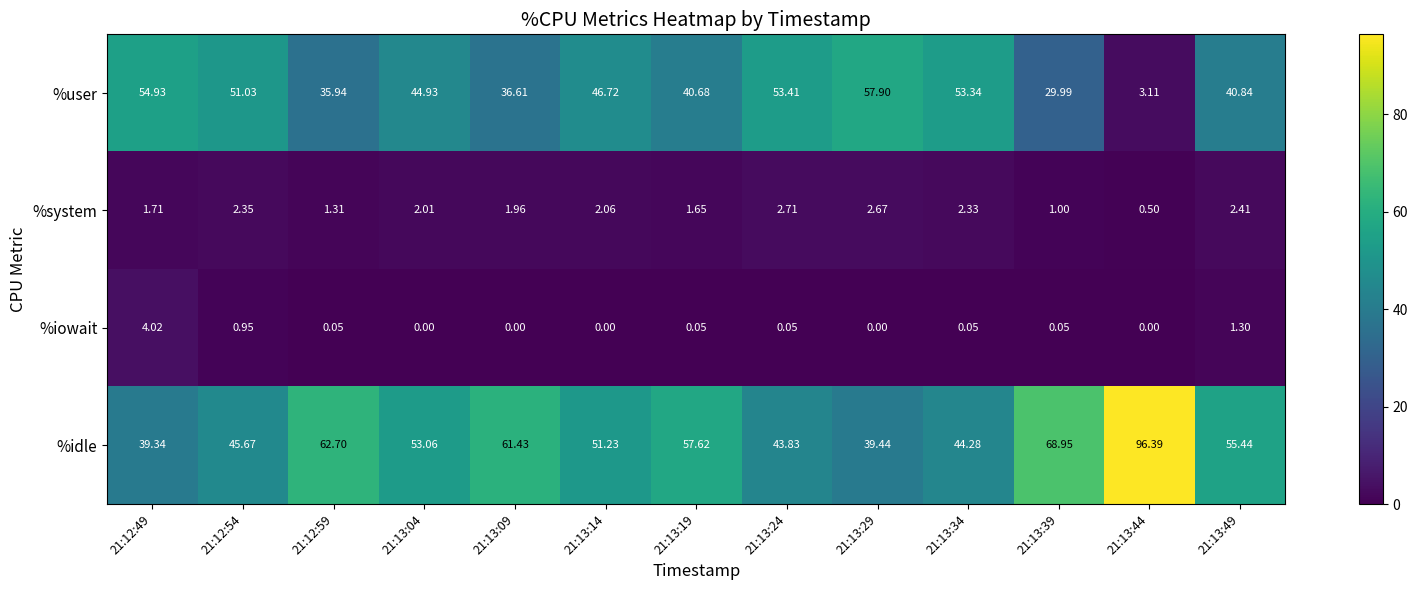

Which series has the widest spread of values?

%idle